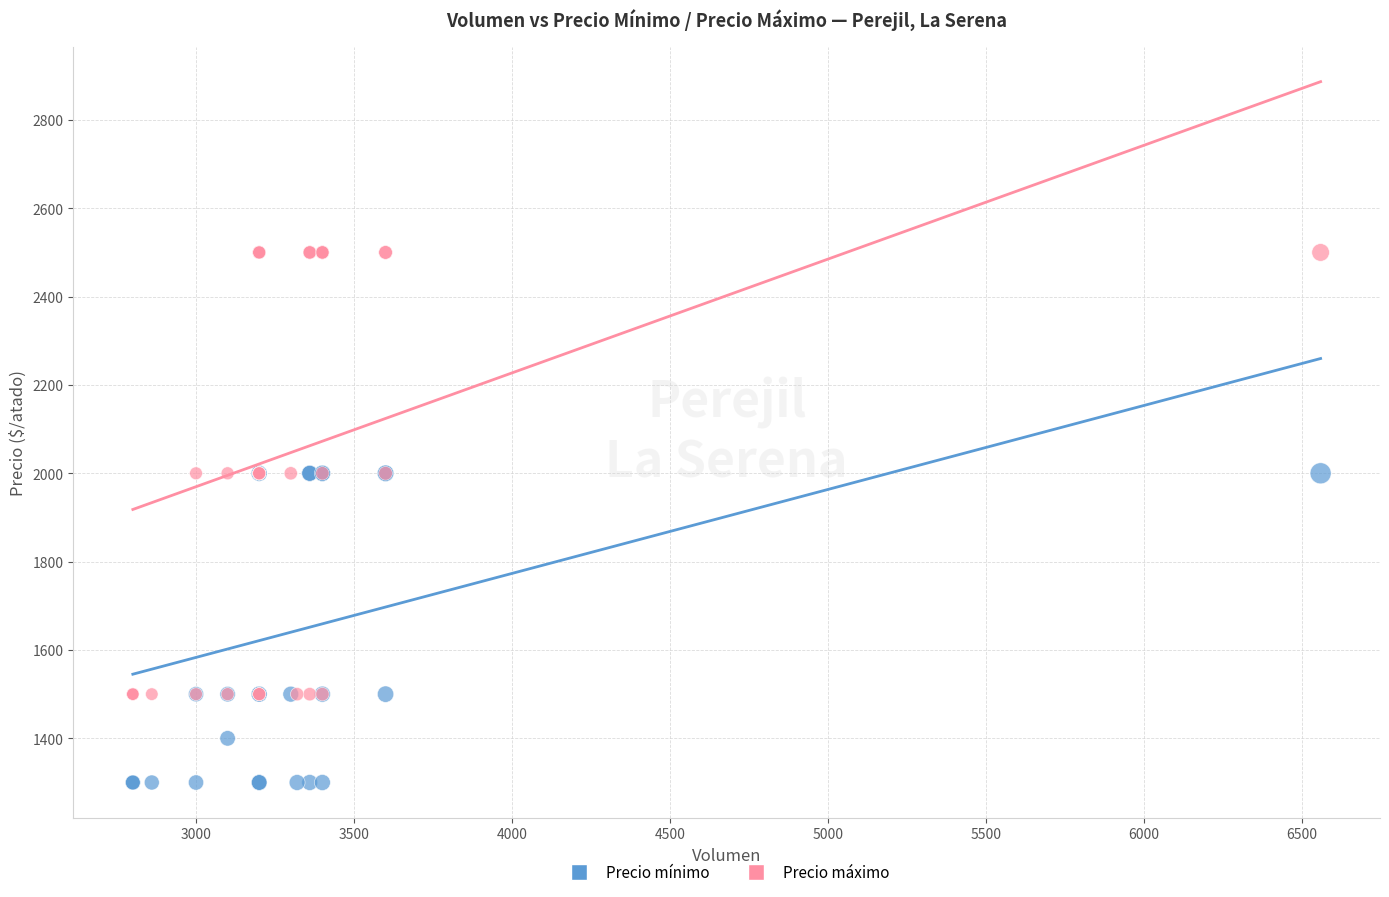

Which series contains the lowest Y value?

Precio mínimo